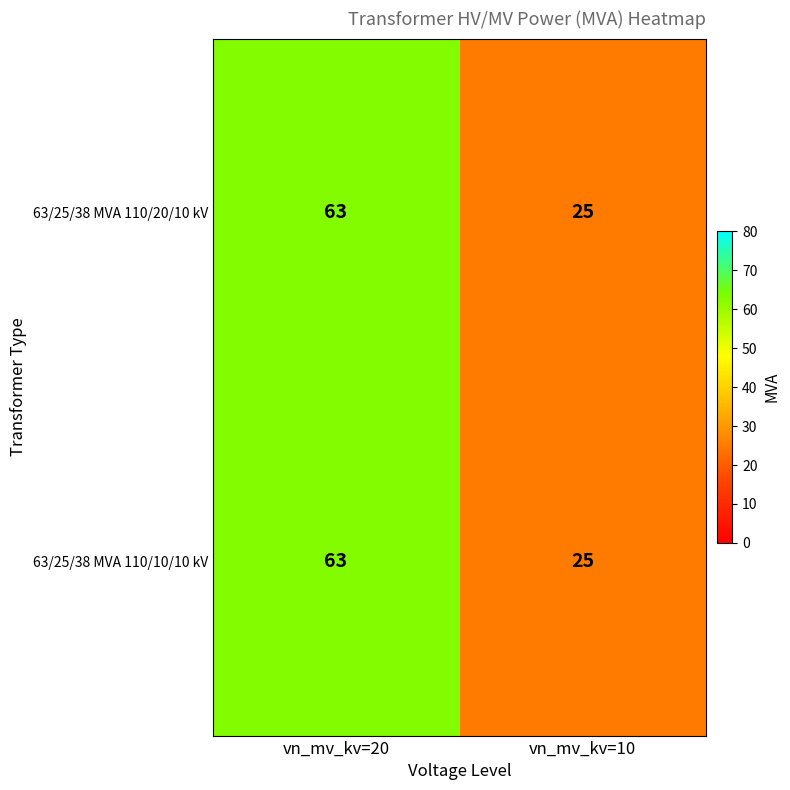

Rank the categories by 63/25/38 MVA 110/20/10 kV value from lowest to highest.

vn_mv_kv=10, vn_mv_kv=20